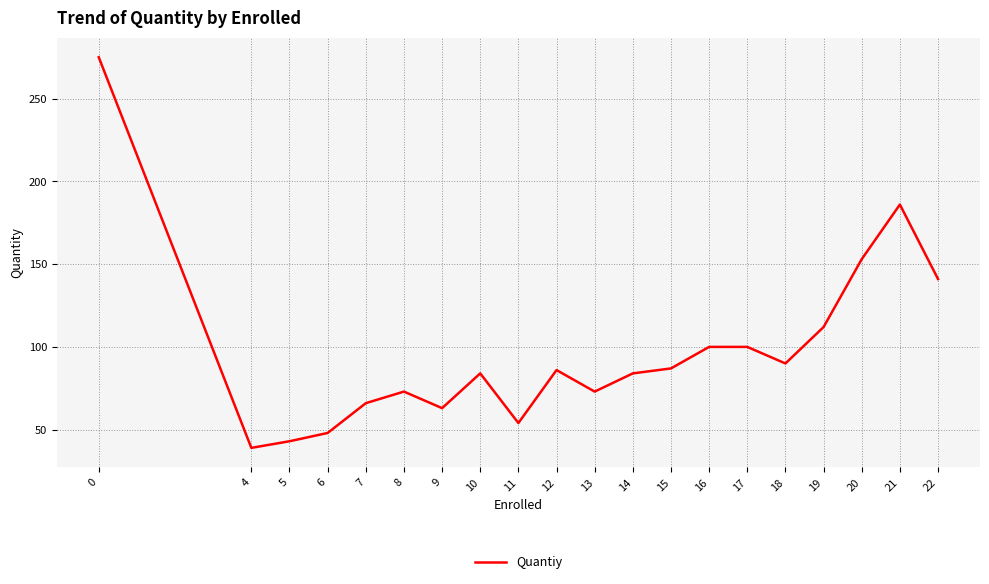

Is this an area chart (filled region under the line)?

No